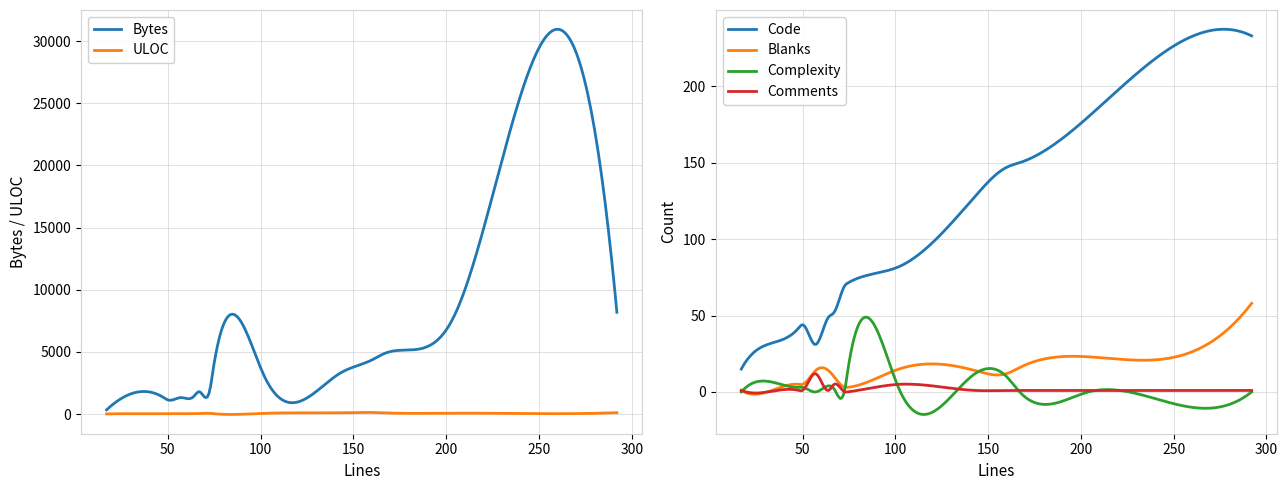

At which label is Complexity closest to 9?

160